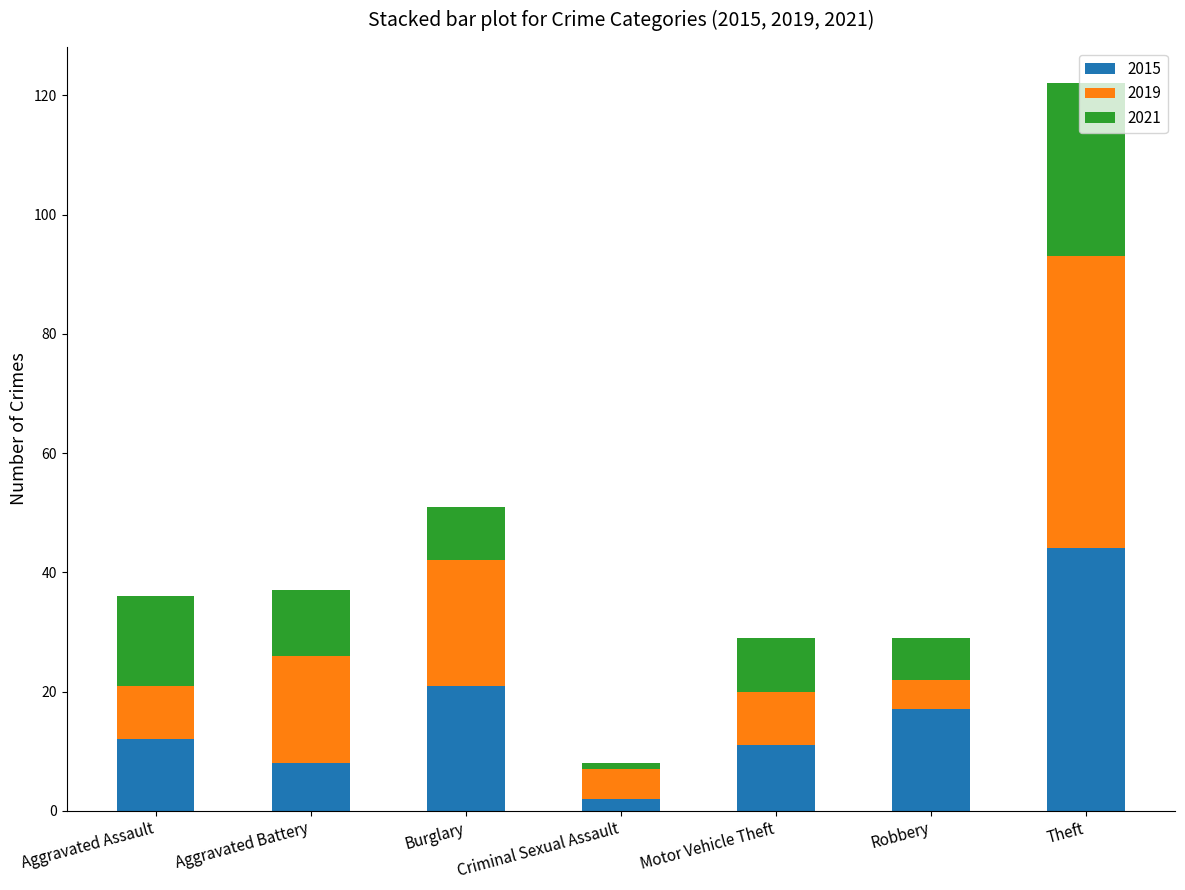

Does the chart contain stacked bars?

Yes